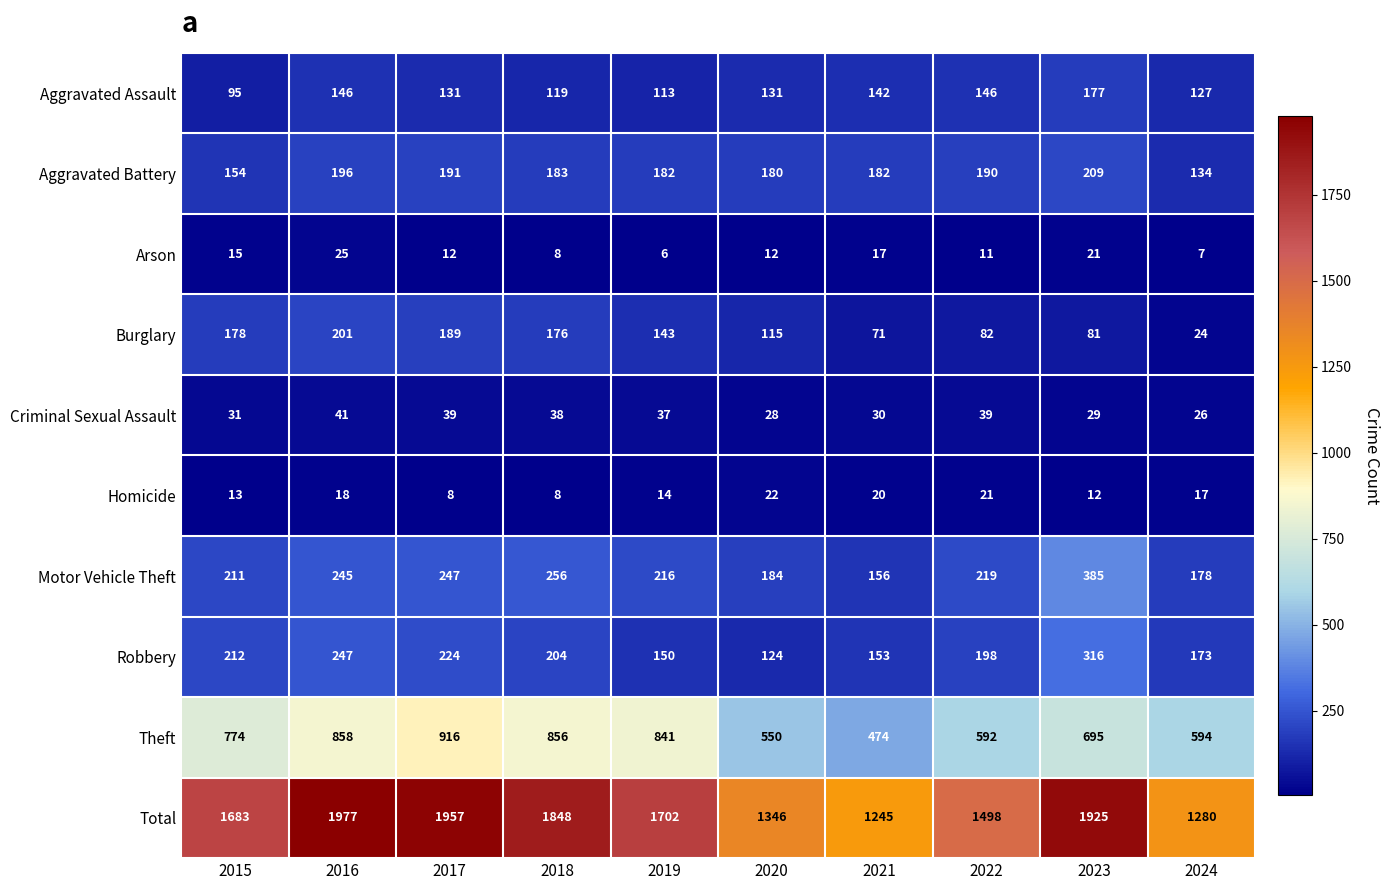

At which label does Total first exceed 1702?

2016